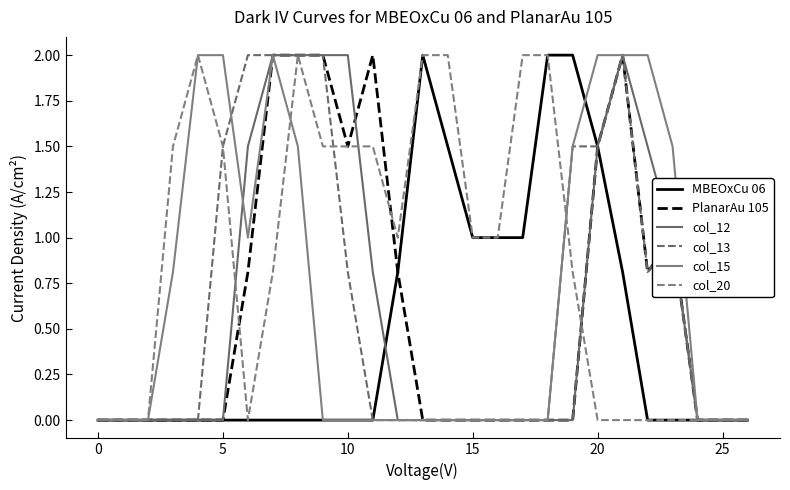

How many distinct data groups are displayed?

6